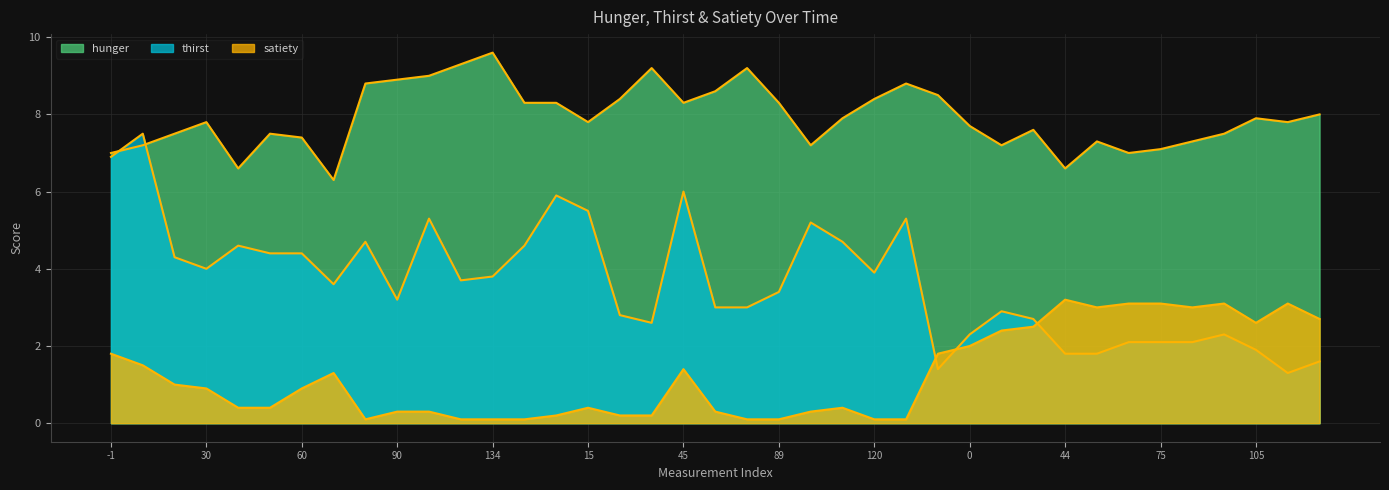

What is the maximum value for hunger?

9.6